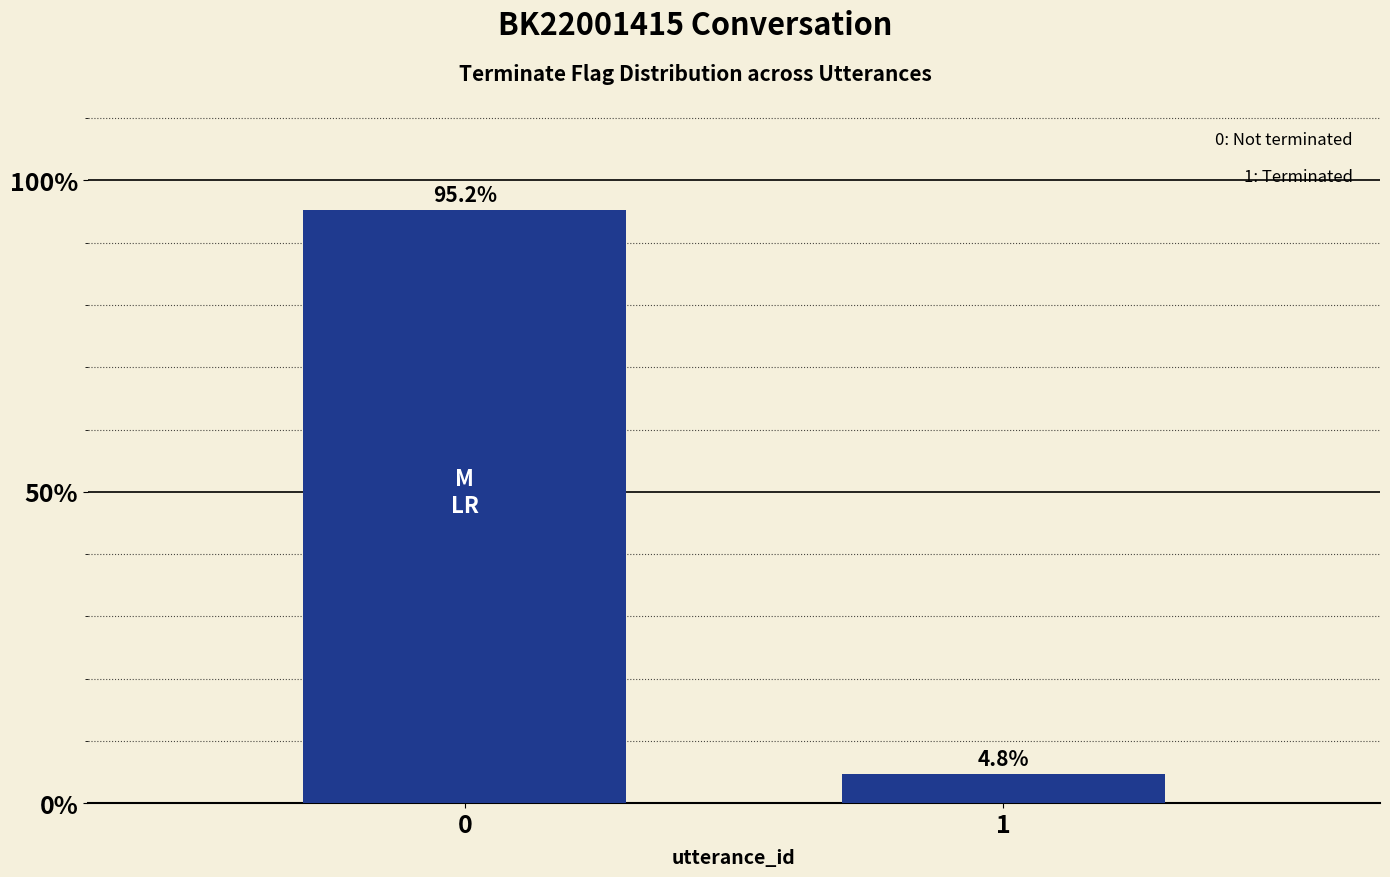

What is the change in value from 0 to 1?

-90.5